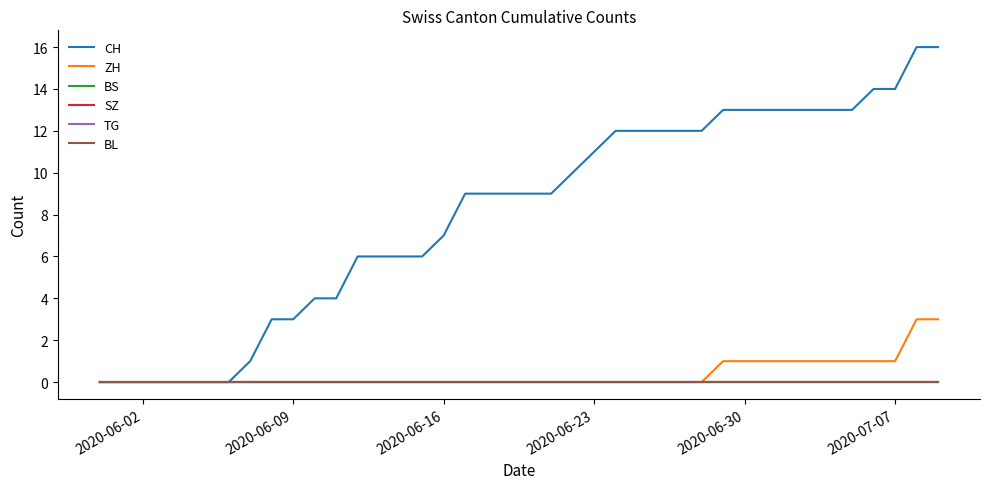

Reading right to left, extract all data points from this chart.

CH: 16	16	14	14	13	13	13	13	13	13	13	12	12	12	12	12	11	10	9	9	9	9	9	7	6	6	6	6	4	4	3	3	1	0	0	0	0	0	0	0
ZH: 3	3	1	1	1	1	1	1	1	1	1	0	0	0	0	0	0	0	0	0	0	0	0	0	0	0	0	0	0	0	0	0	0	0	0	0	0	0	0	0
BS: 0	0	0	0	0	0	0	0	0	0	0	0	0	0	0	0	0	0	0	0	0	0	0	0	0	0	0	0	0	0	0	0	0	0	0	0	0	0	0	0
SZ: 0	0	0	0	0	0	0	0	0	0	0	0	0	0	0	0	0	0	0	0	0	0	0	0	0	0	0	0	0	0	0	0	0	0	0	0	0	0	0	0
TG: 0	0	0	0	0	0	0	0	0	0	0	0	0	0	0	0	0	0	0	0	0	0	0	0	0	0	0	0	0	0	0	0	0	0	0	0	0	0	0	0
BL: 0	0	0	0	0	0	0	0	0	0	0	0	0	0	0	0	0	0	0	0	0	0	0	0	0	0	0	0	0	0	0	0	0	0	0	0	0	0	0	0